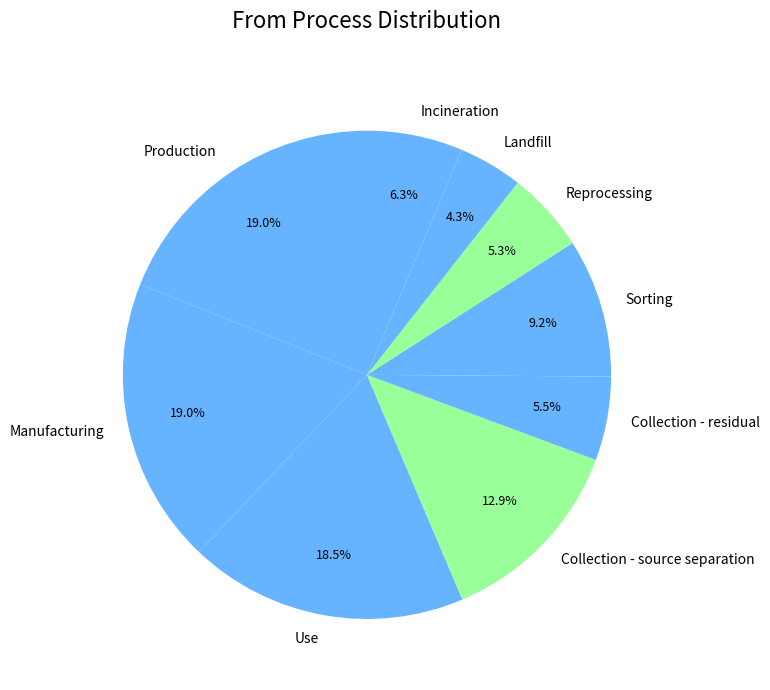

Between Manufacturing and Collection - source separation, which is larger?

Manufacturing